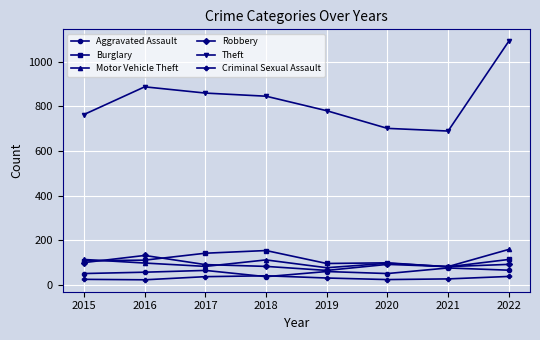

Which series has the largest range (max minus min)?

Theft